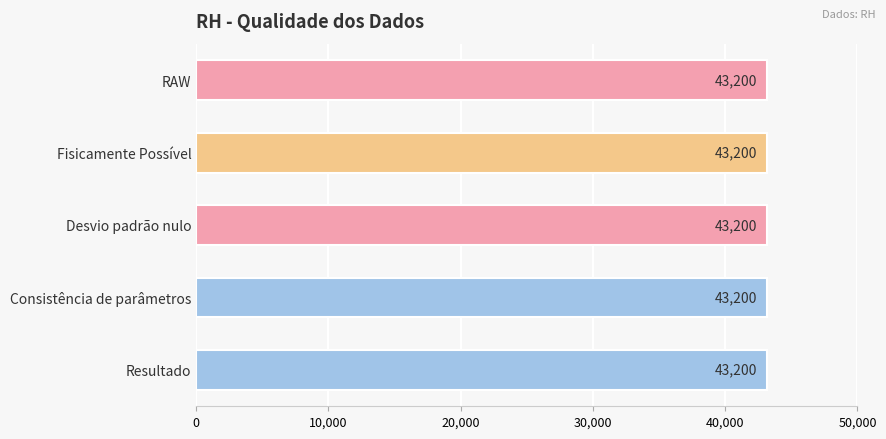

At how many categories does at least one series exceed 12454?

5